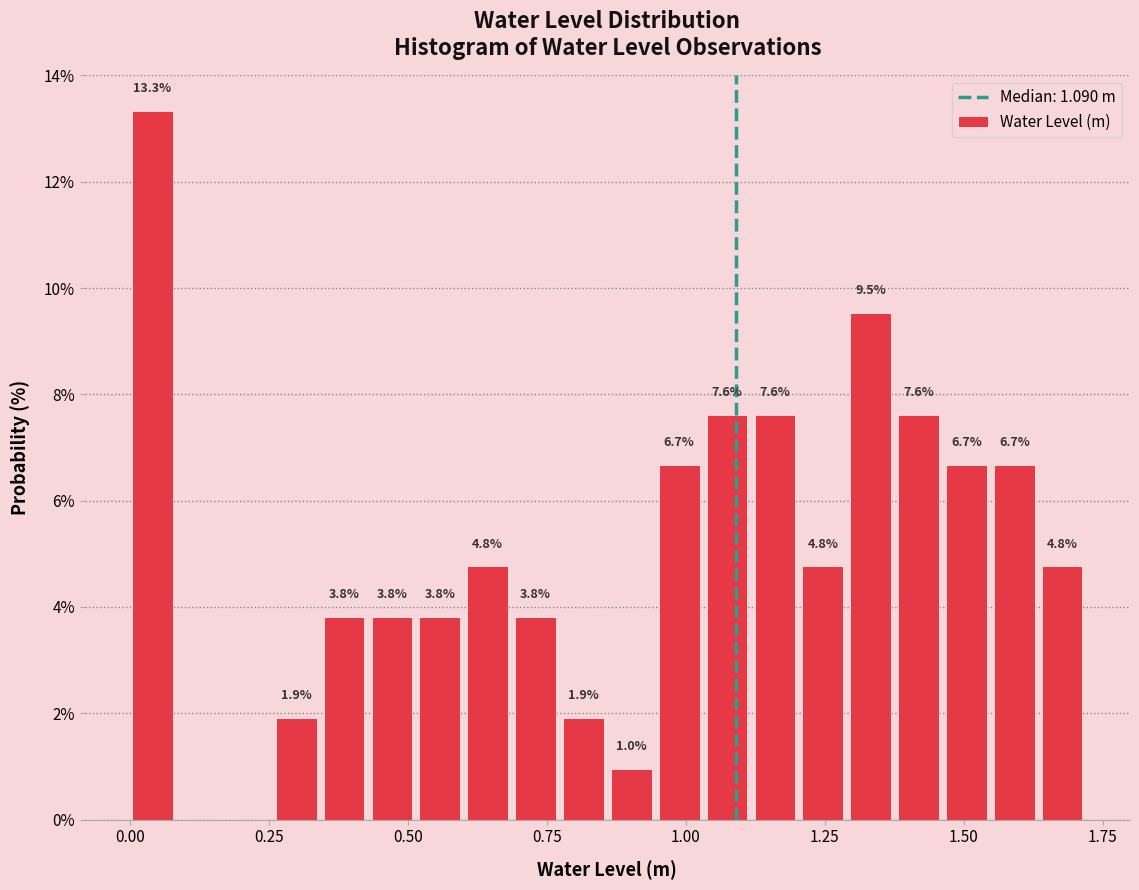

Read against the x-axis, roughly where is the centre of the tallest bar?

0.05